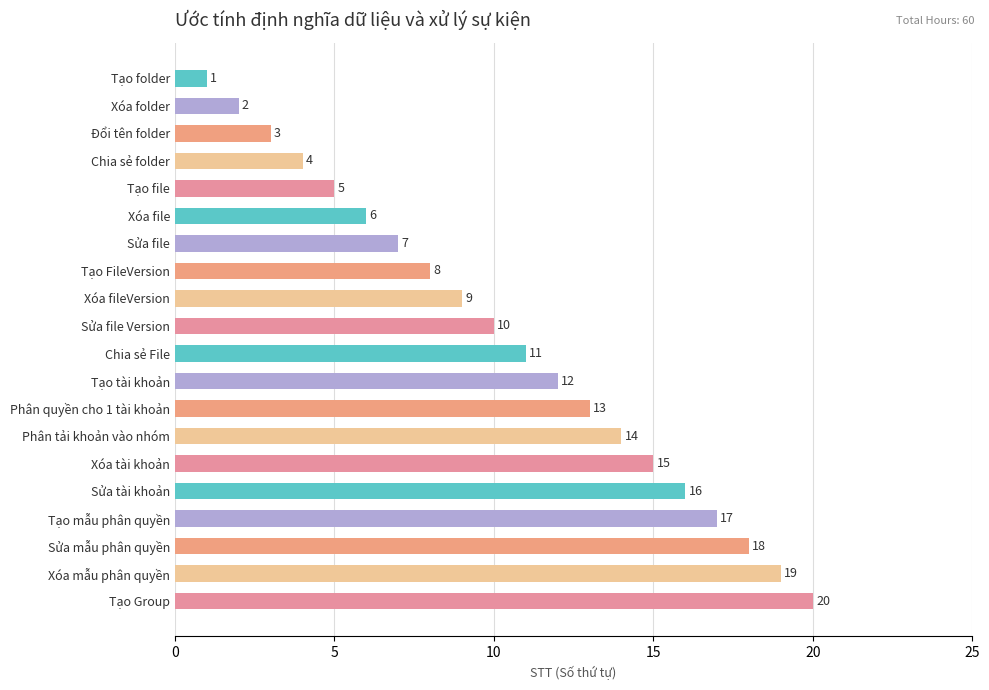

Does the chart contain any negative values?

No